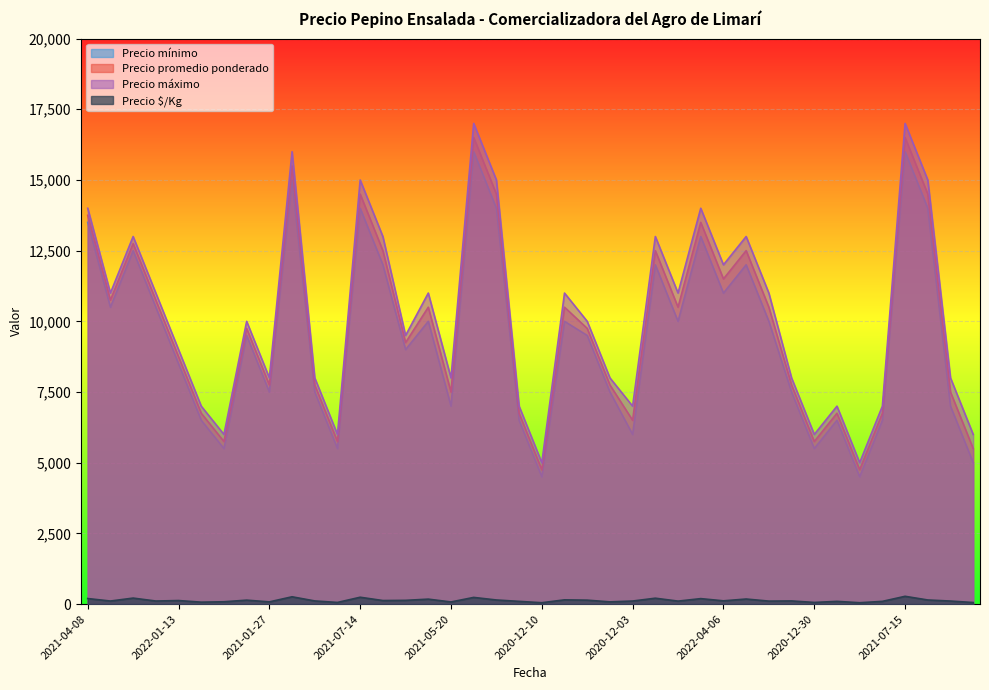

What is the difference between the maximum and minimum values in the Precio máximo series?

12000